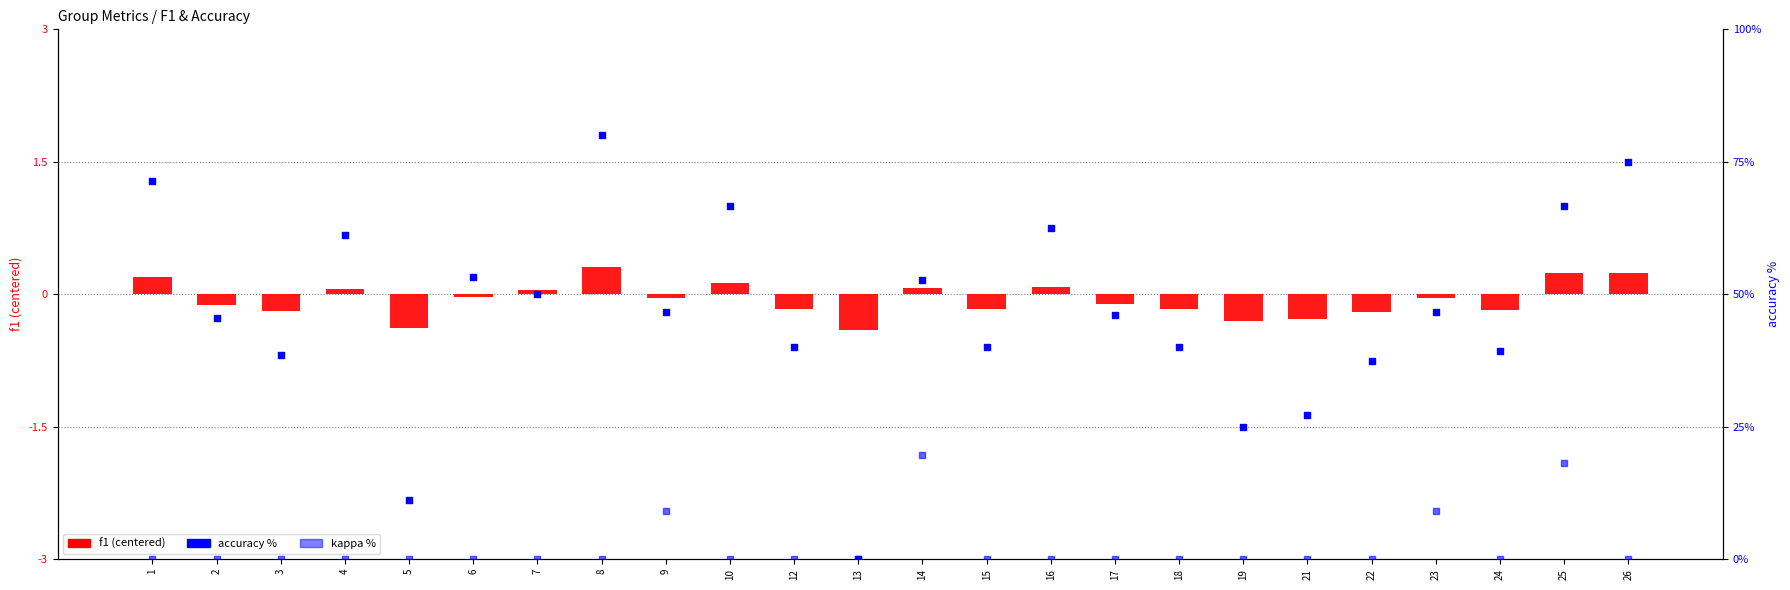

What are all the series names shown in the legend?

f1 (centered), accuracy %, kappa %